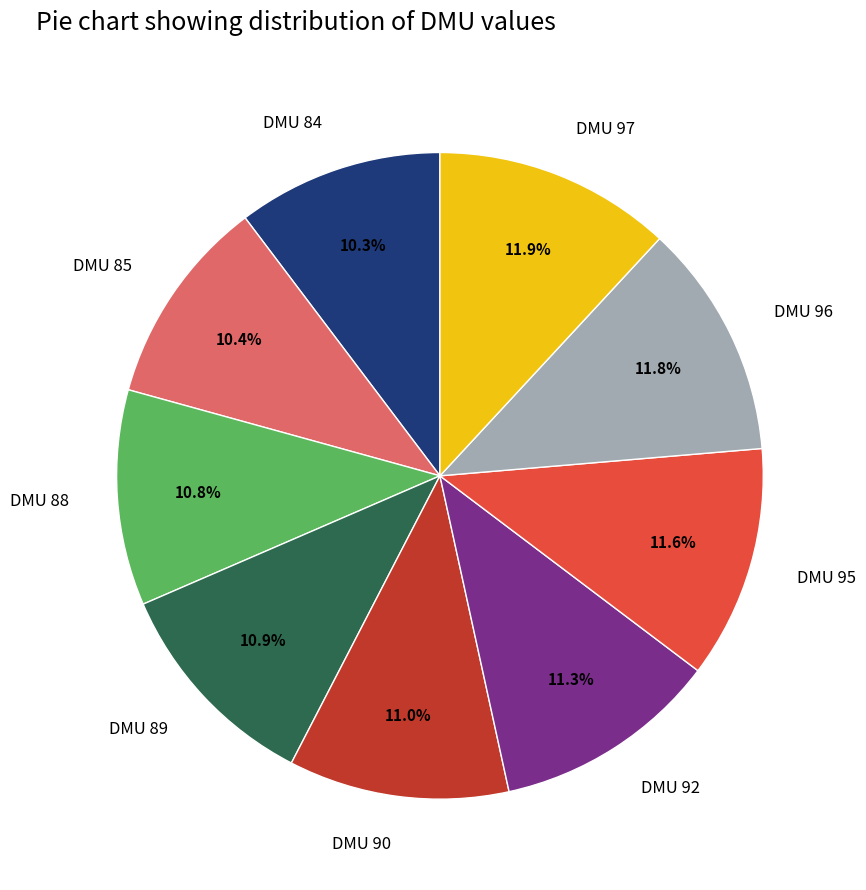

To the nearest percent, what portion does DMU 95 represent?

12%